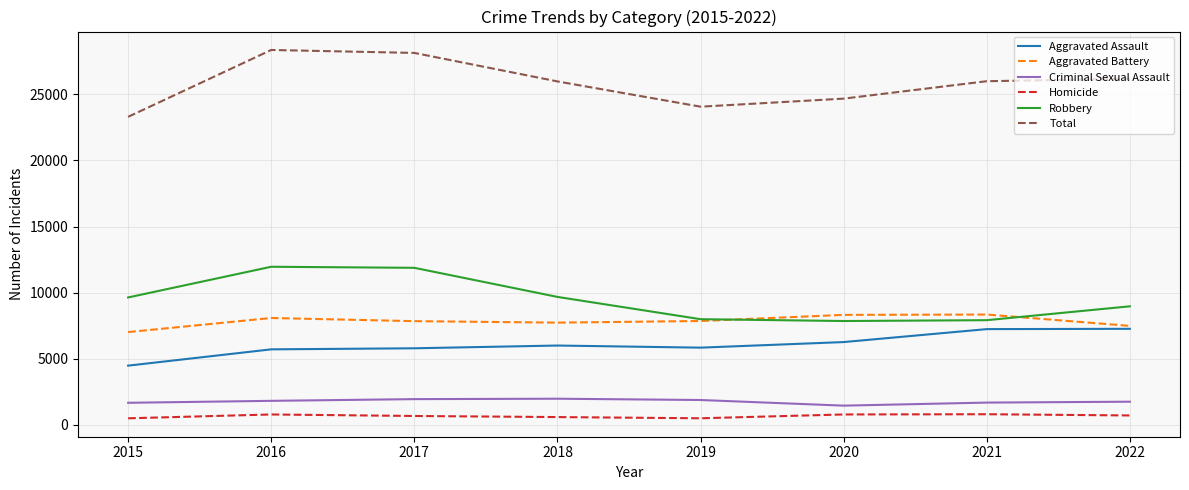

Is this an area chart (filled region under the line)?

No